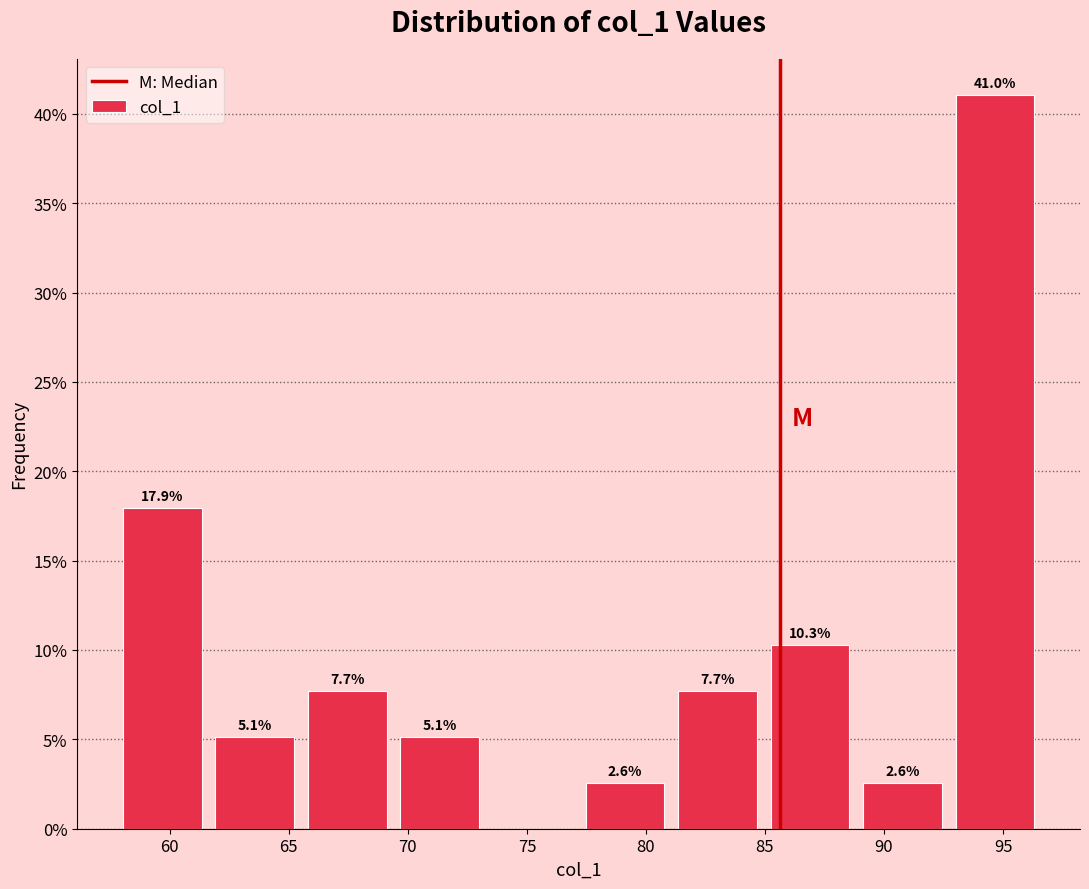

Over which range of the x-axis is the bar tallest?

92.5 to 96.5